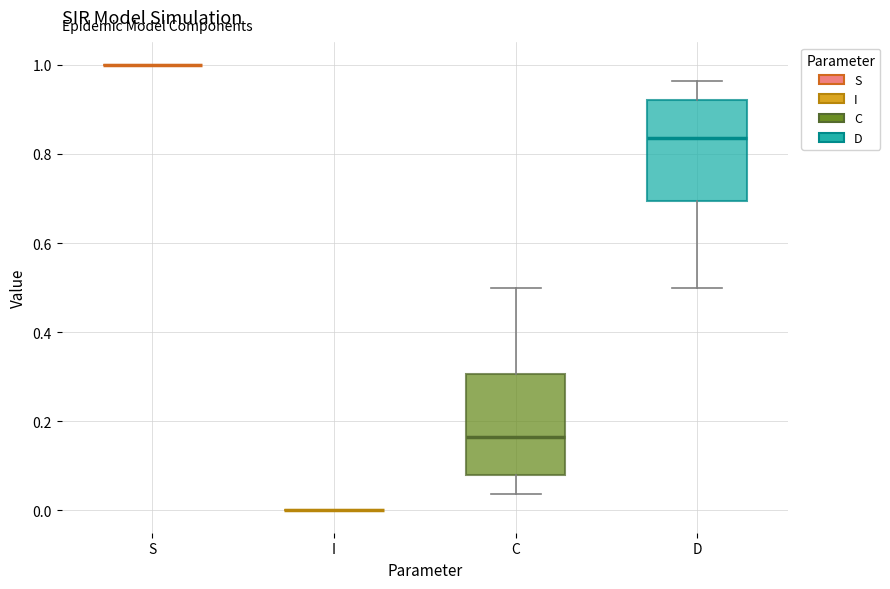

Reading left to right, transcribe this box plot: for each box, give where its median line is, the range the box spans, and where its two whiskers end, as read against the y-axis. The values are not printed on the chart, so give them approximately, as read against the axis.

S: box collapsed to a line at 1.00, whiskers 1.00 to 1.00
I: box collapsed to a line at 0.00, whiskers 0.00 to 0.00
C: median 0.16, box 0.08 to 0.30, whiskers 0.04 to 0.50
D: median 0.84, box 0.70 to 0.92, whiskers 0.50 to 0.96